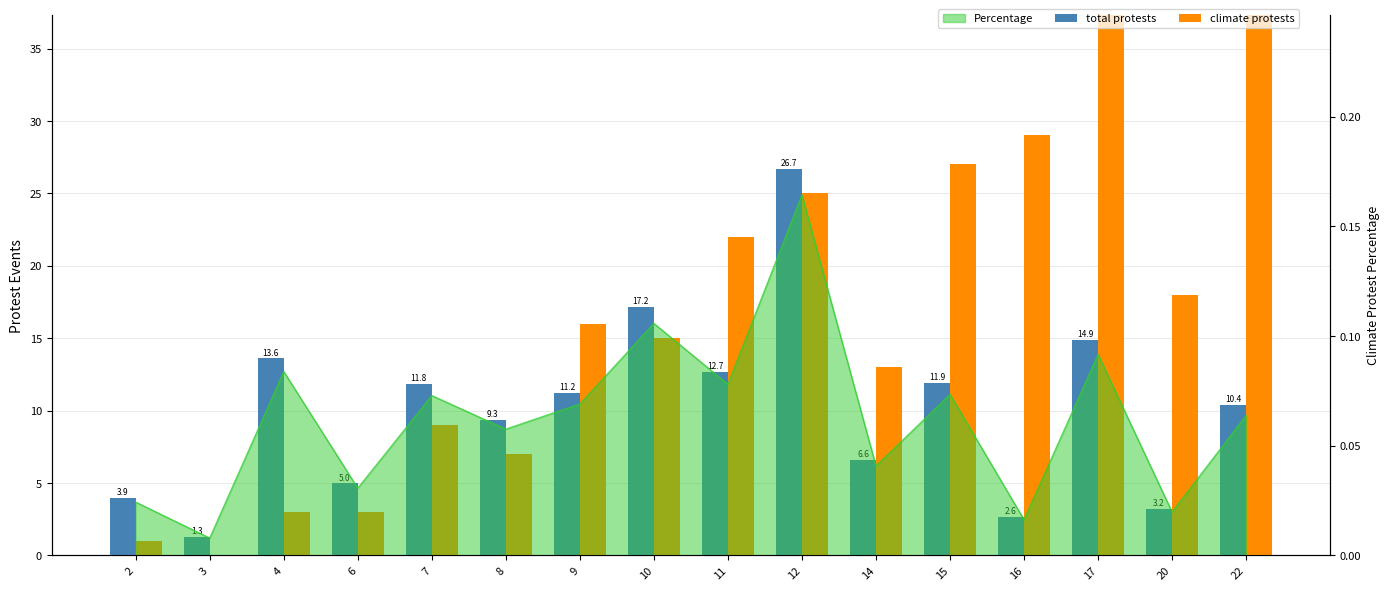

Rank the series by their maximum value, from lowest to highest.

total protests, climate protests